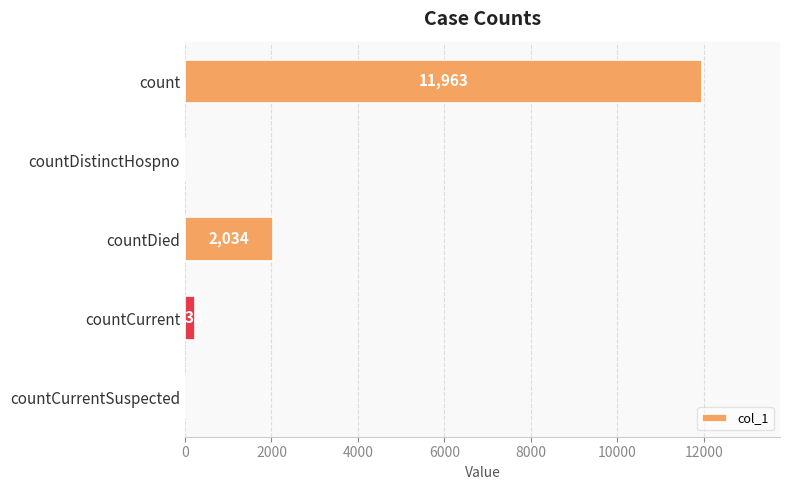

Count the number of categories in the chart.

5